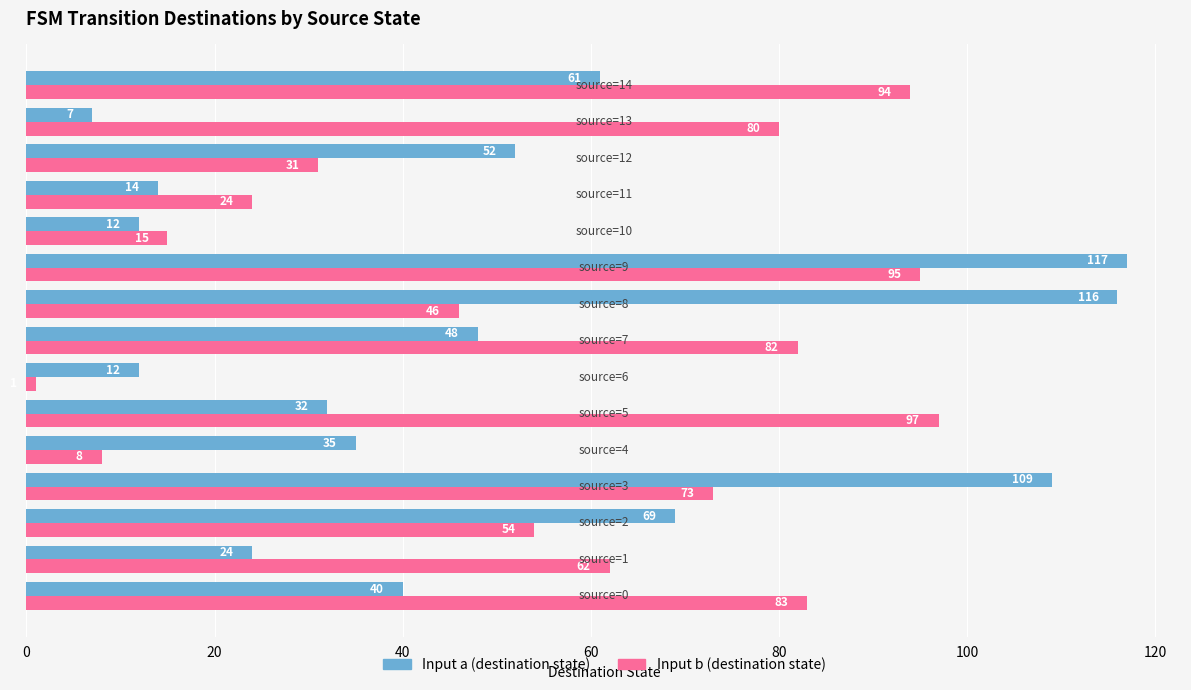

What is the greatest value displayed?

117